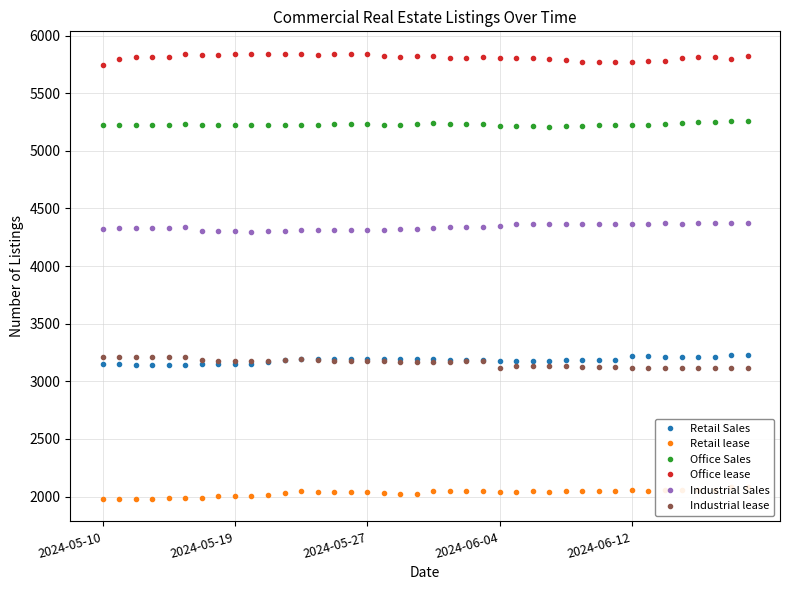

What is the difference between the maximum and minimum values in the Office Sales series?

46